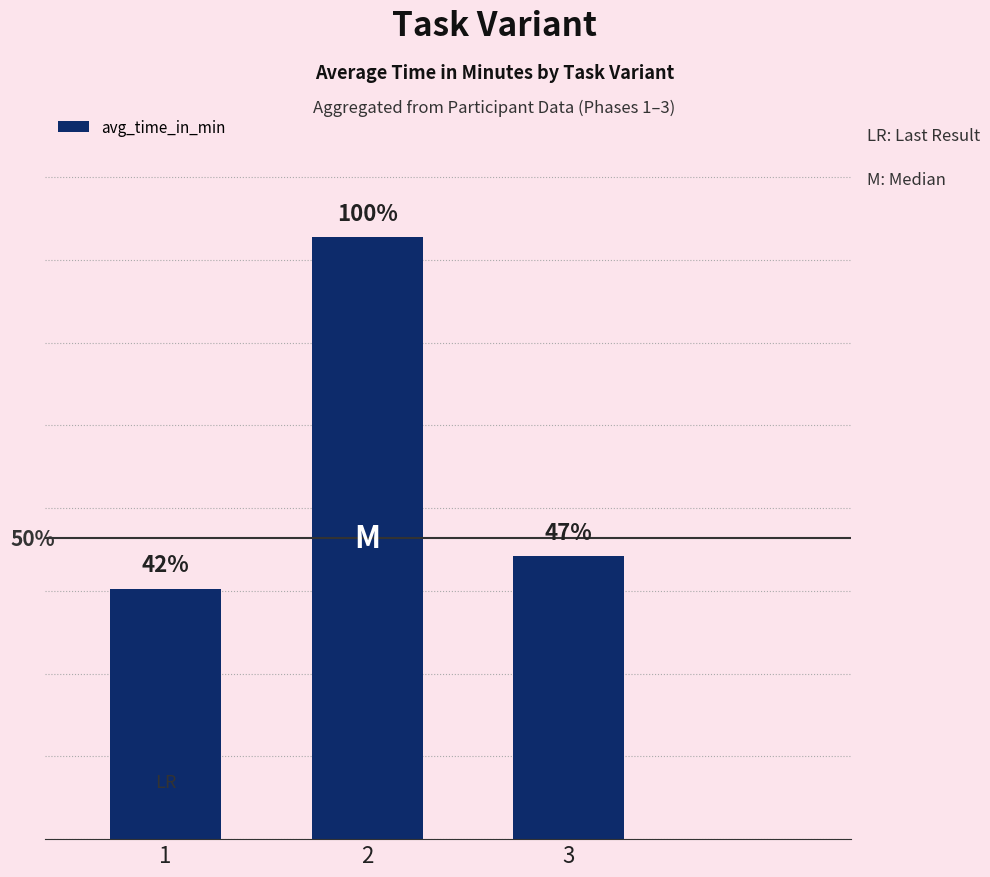

Which label corresponds to the smallest value in the chart?

1